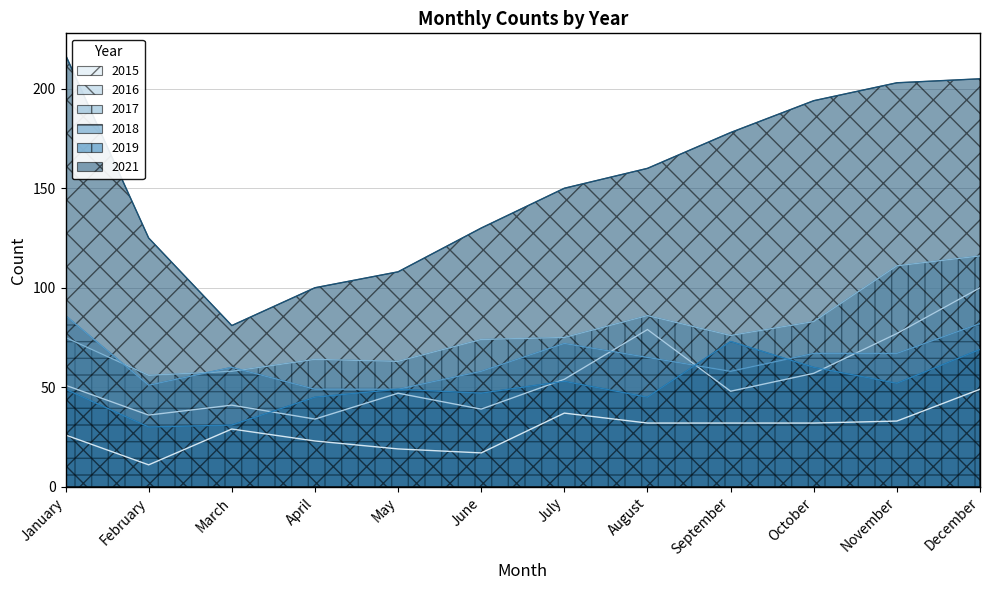

What is the difference between the second highest and second lowest values in the 2017 series?

53